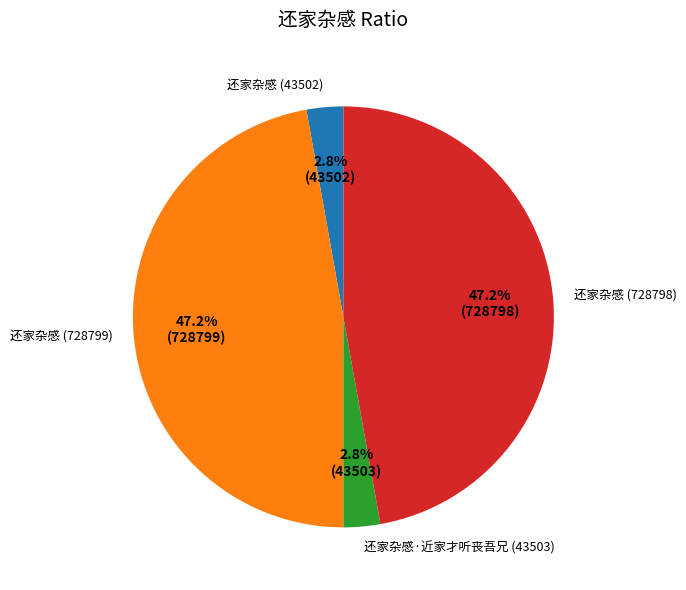

The 还家杂感 (728798) slice represents 54% of the pie. True or false?

False